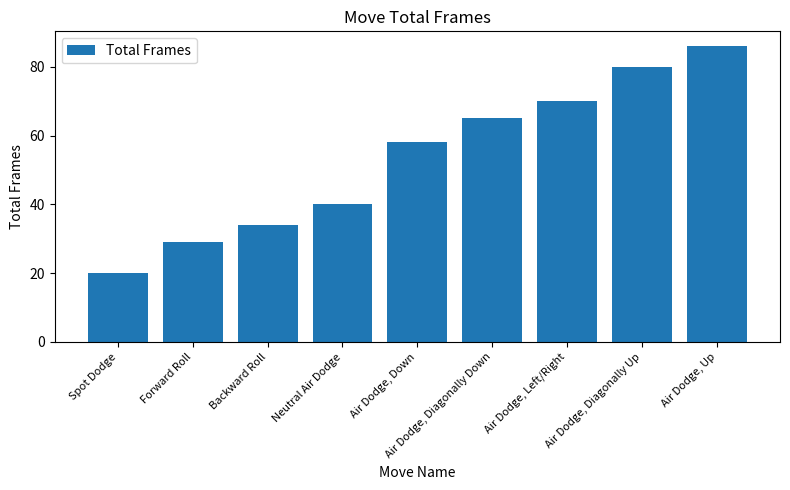

List the labels in order of value, smallest first.

Spot Dodge, Forward Roll, Backward Roll, Neutral Air Dodge, Air Dodge, Down, Air Dodge, Diagonally Down, Air Dodge, Left/Right, Air Dodge, Diagonally Up, Air Dodge, Up